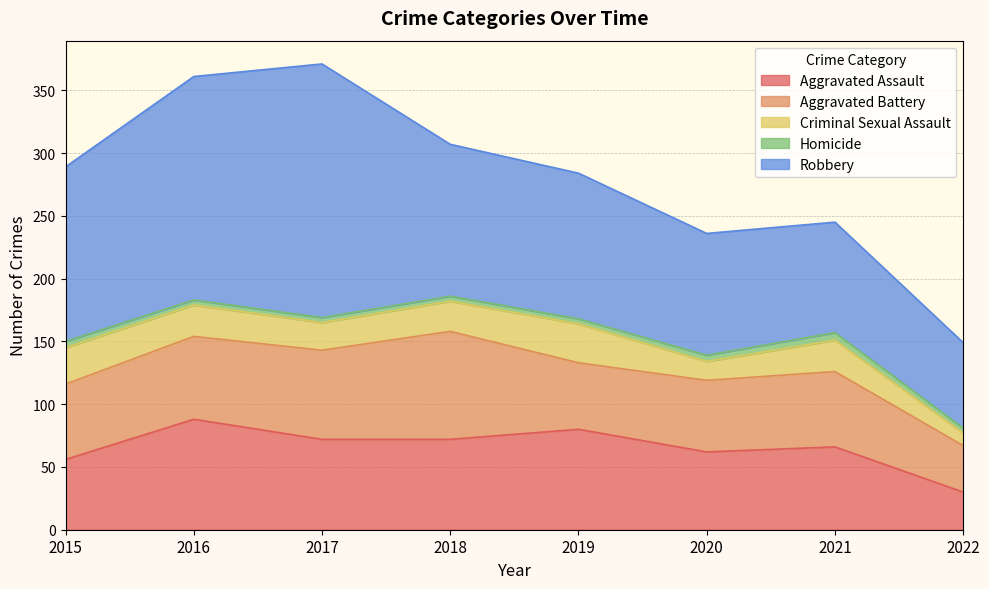

Read the Criminal Sexual Assault value at 2019, to the nearest 5.

30